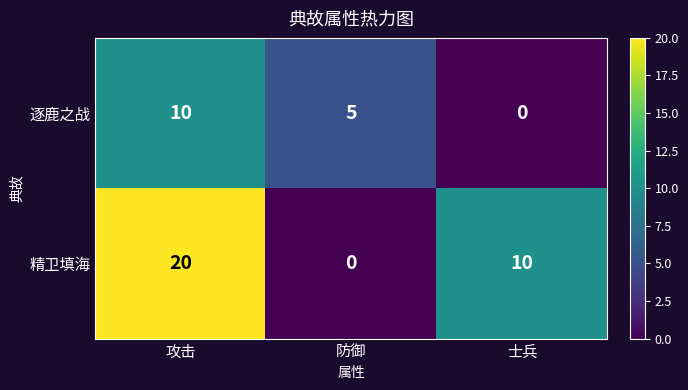

The 逐鹿之战 series shows 0 at 士兵. True or false?

True